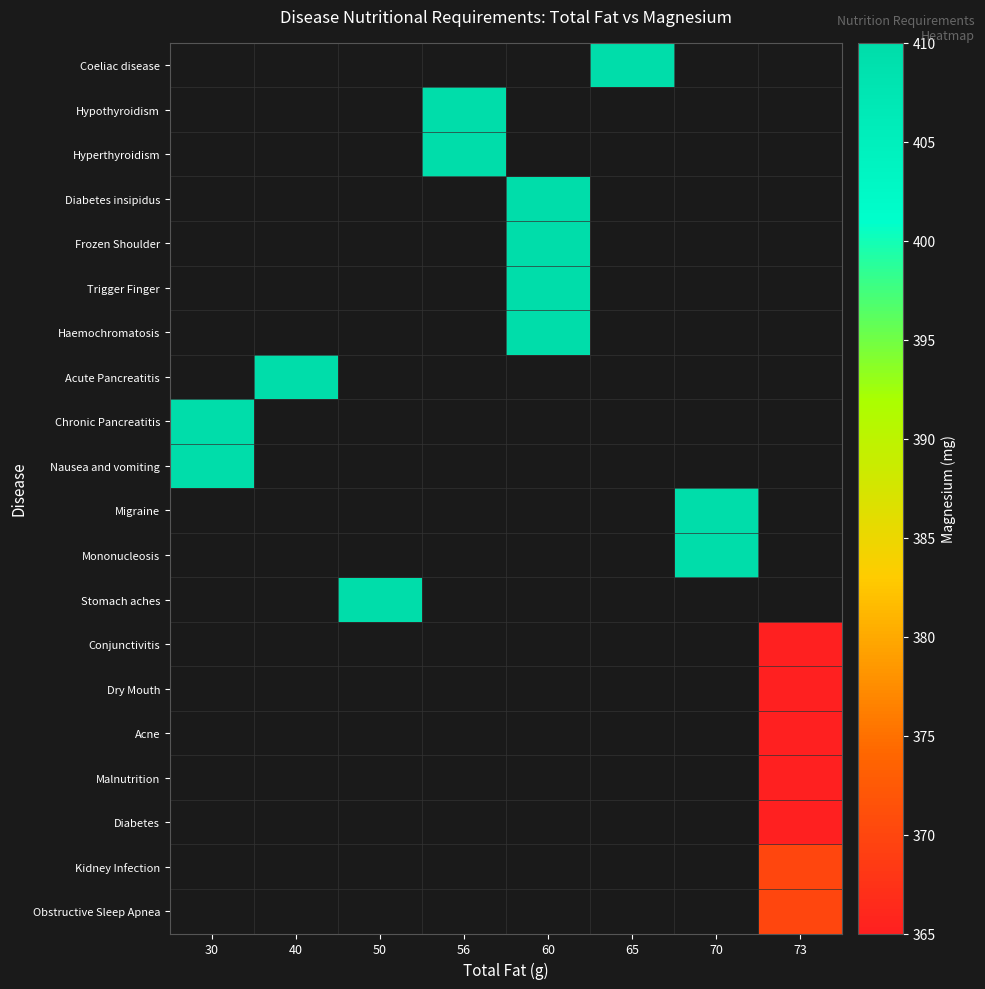

Which label corresponds to the smallest value in the chart?

73